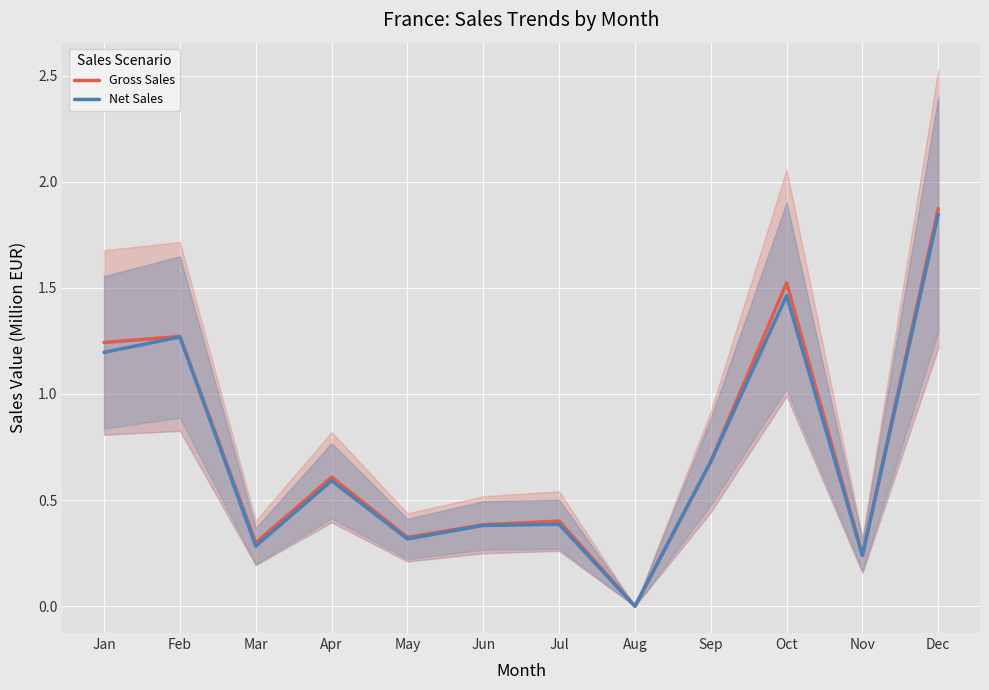

Rank the series at Jul from lowest to highest value.

Net Sales, Gross Sales